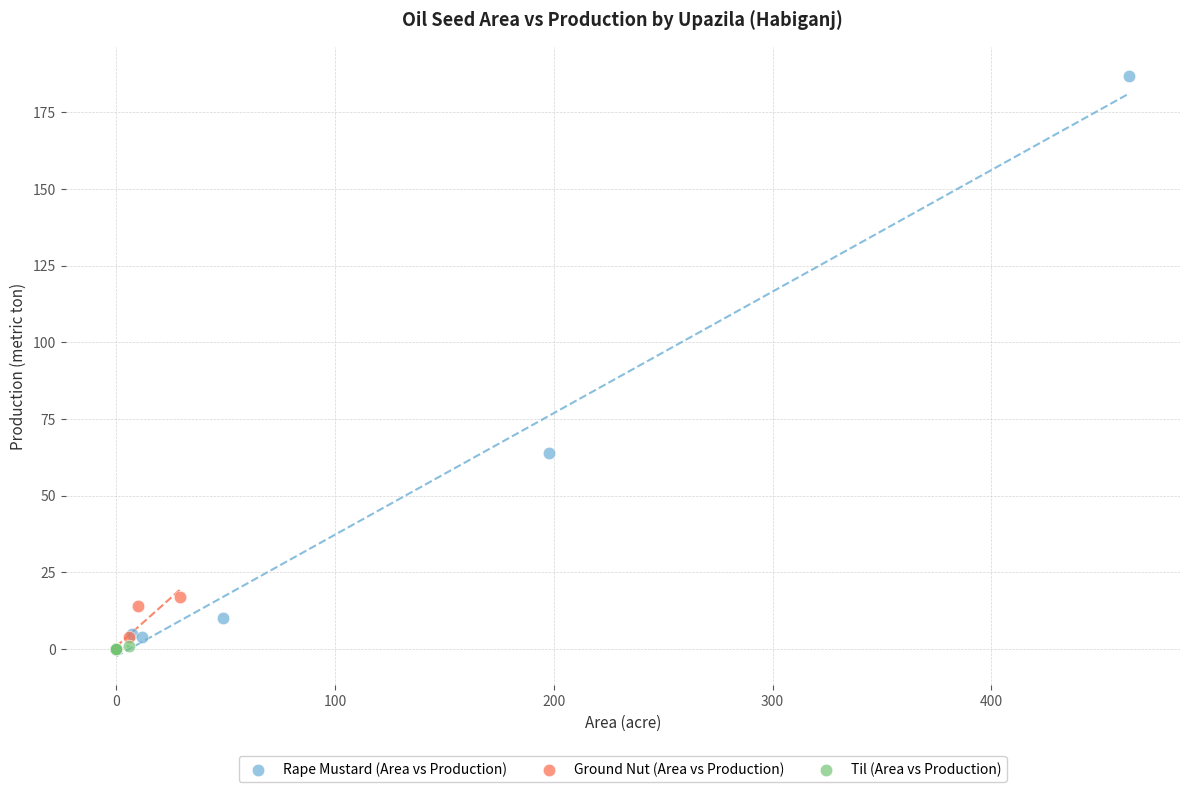

Which series contains the highest Y value?

Rape Mustard (Area vs Production)